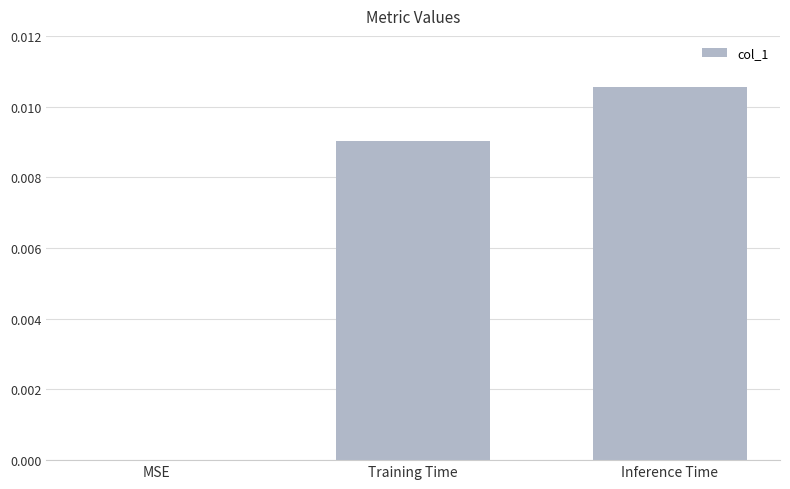

Is it true that the value at Training Time is 0.0?

True